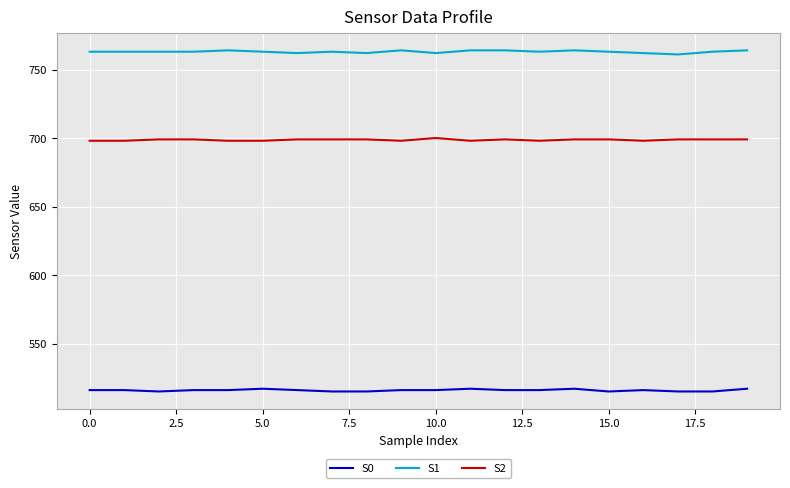

True or false: S0 and S2 intersect in this chart.

False